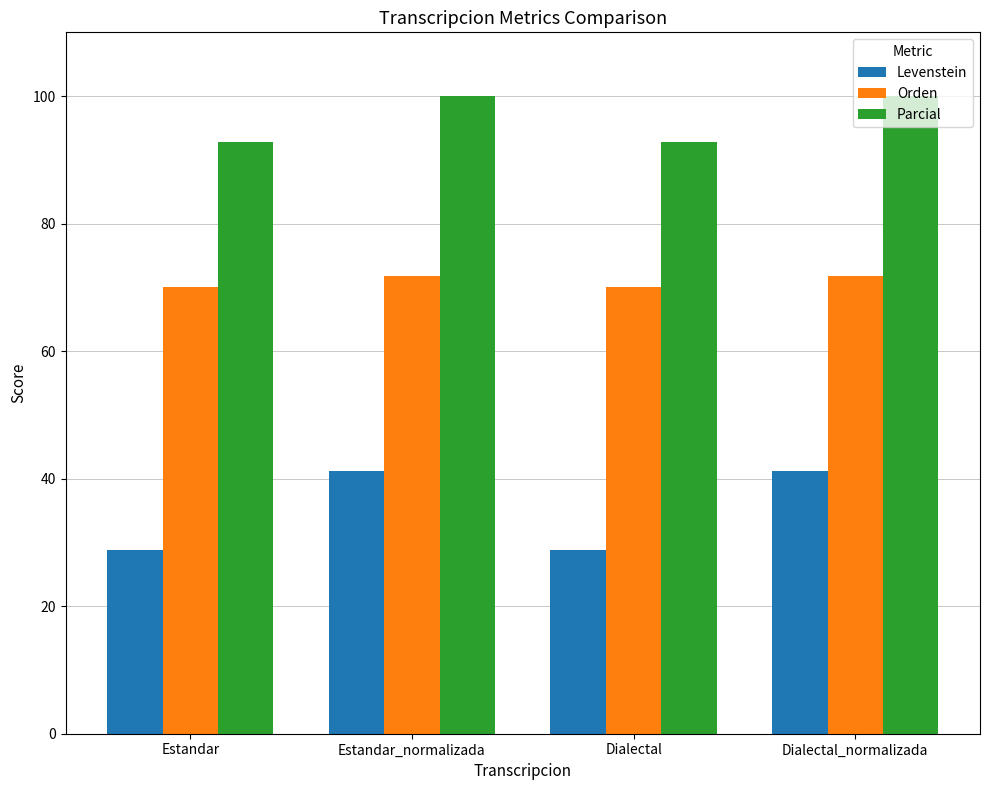

What is the difference between the Parcial values at Estandar and Estandar_normalizada?

7.1